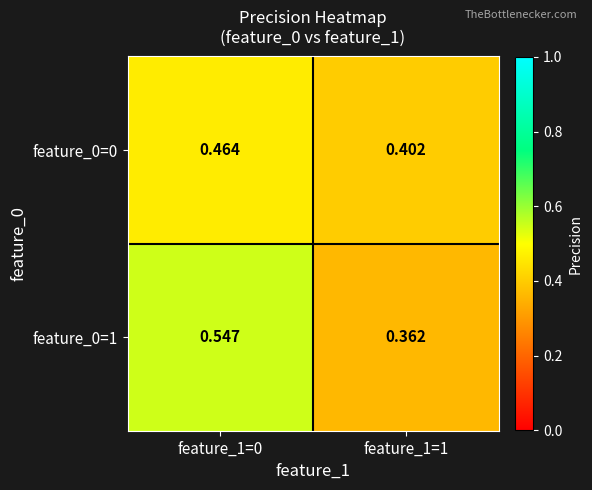

Is the value of feature_0=1 at feature_1=1 greater than the value of feature_0=0 at feature_1=1?

No